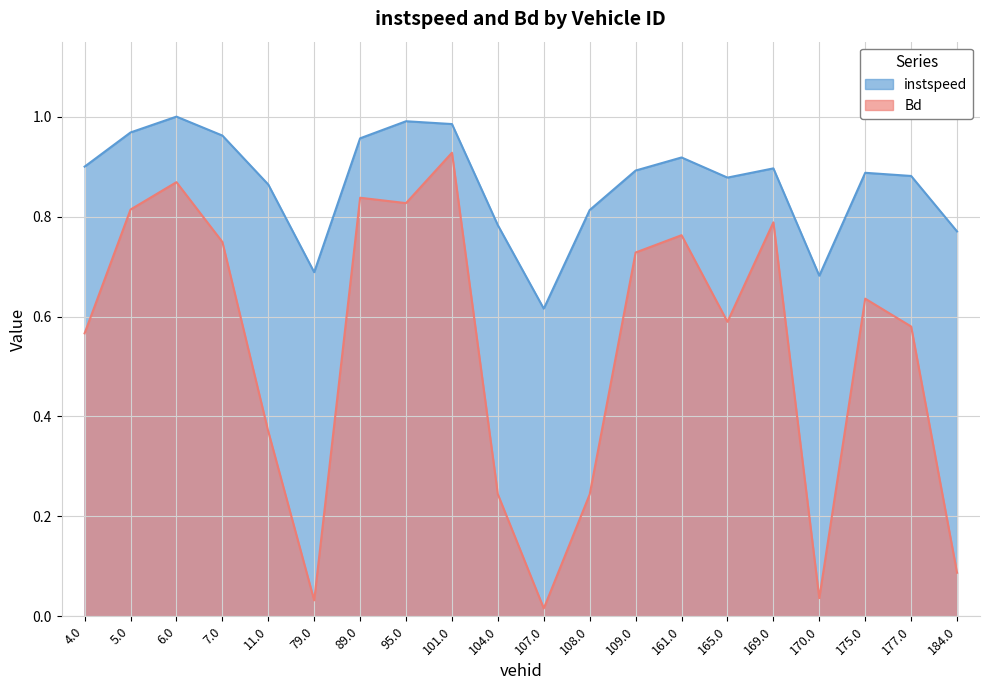

The value of Bd at 79.0 is 0.0. True or false?

True